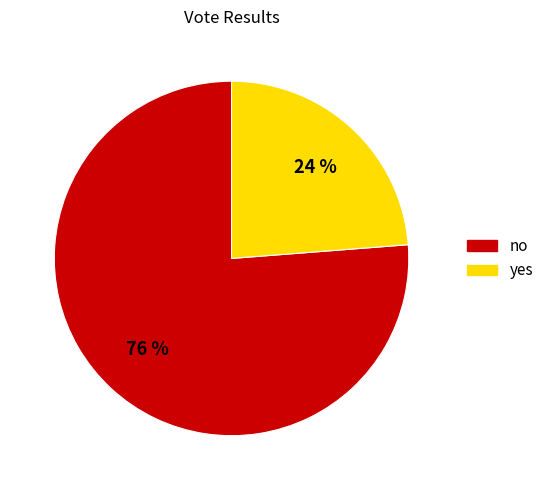

To the nearest percent, what is the difference between the no and yes slice percentages?

52%